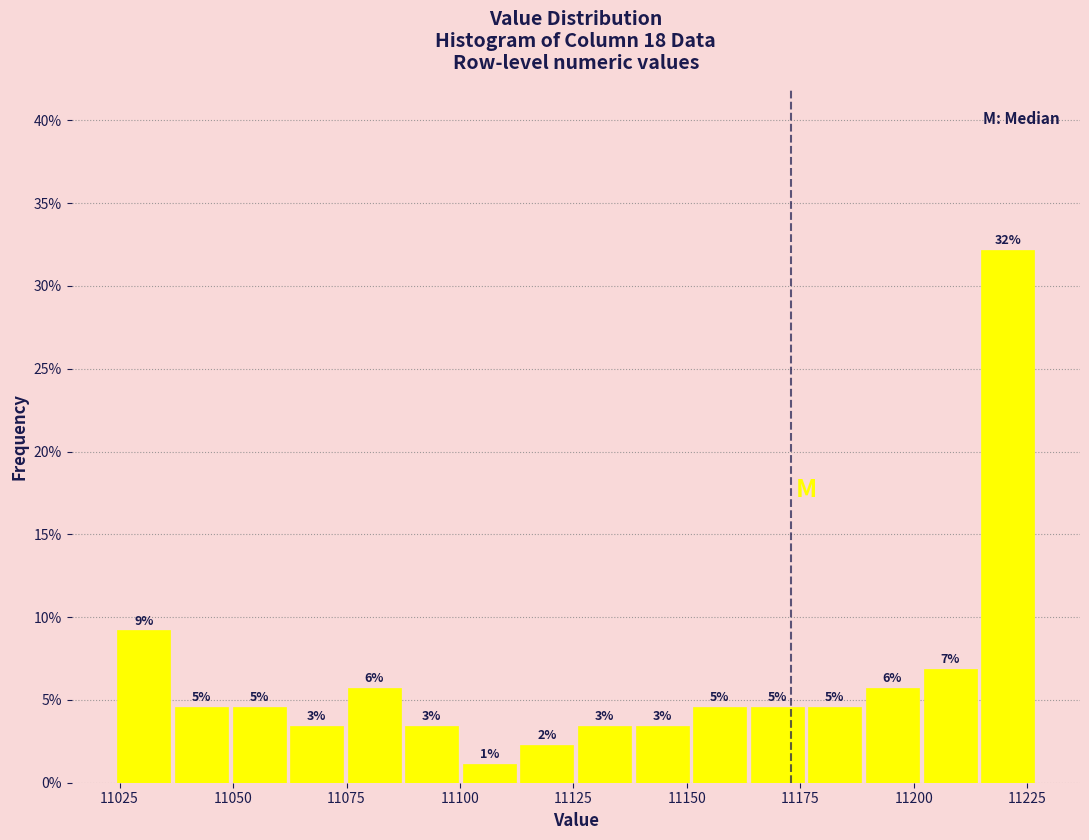

Around what value on the x-axis is the tallest bar? Give the approximate position of its centre, as read against the axis.

11220